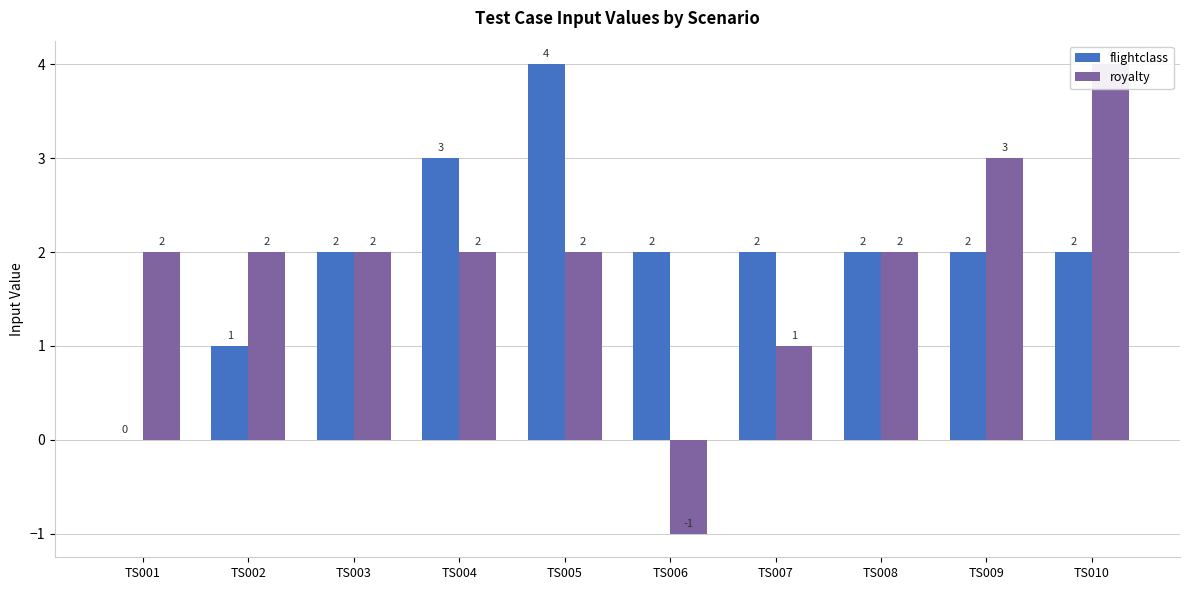

What is the sum of the royalty values at TS003 and TS006?

1